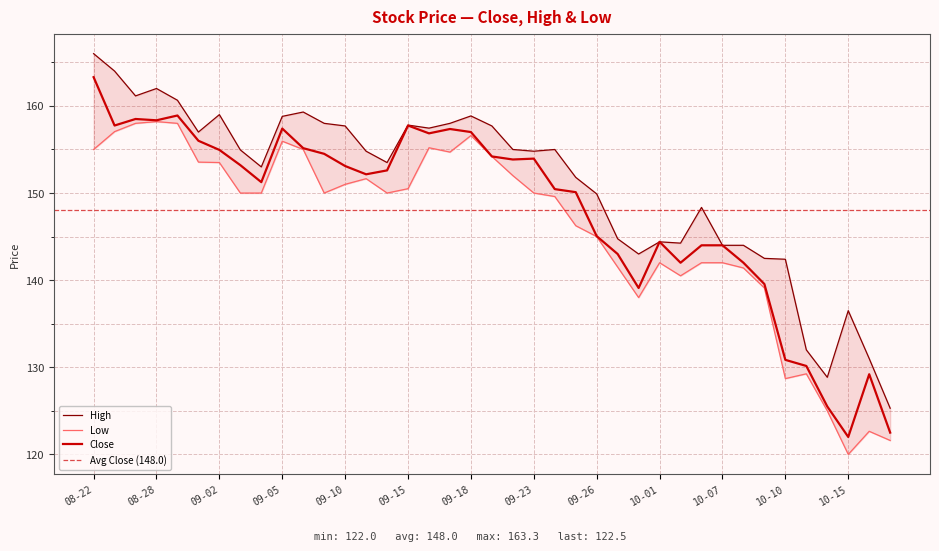

True or false: Low and High intersect in this chart.

False